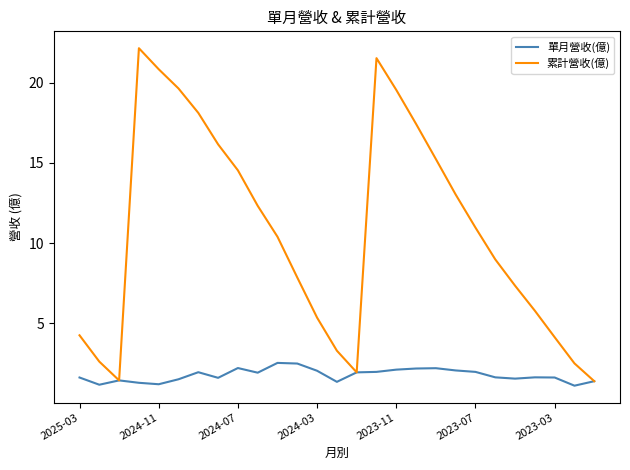

Which series has the largest range (max minus min)?

累計營收(億)